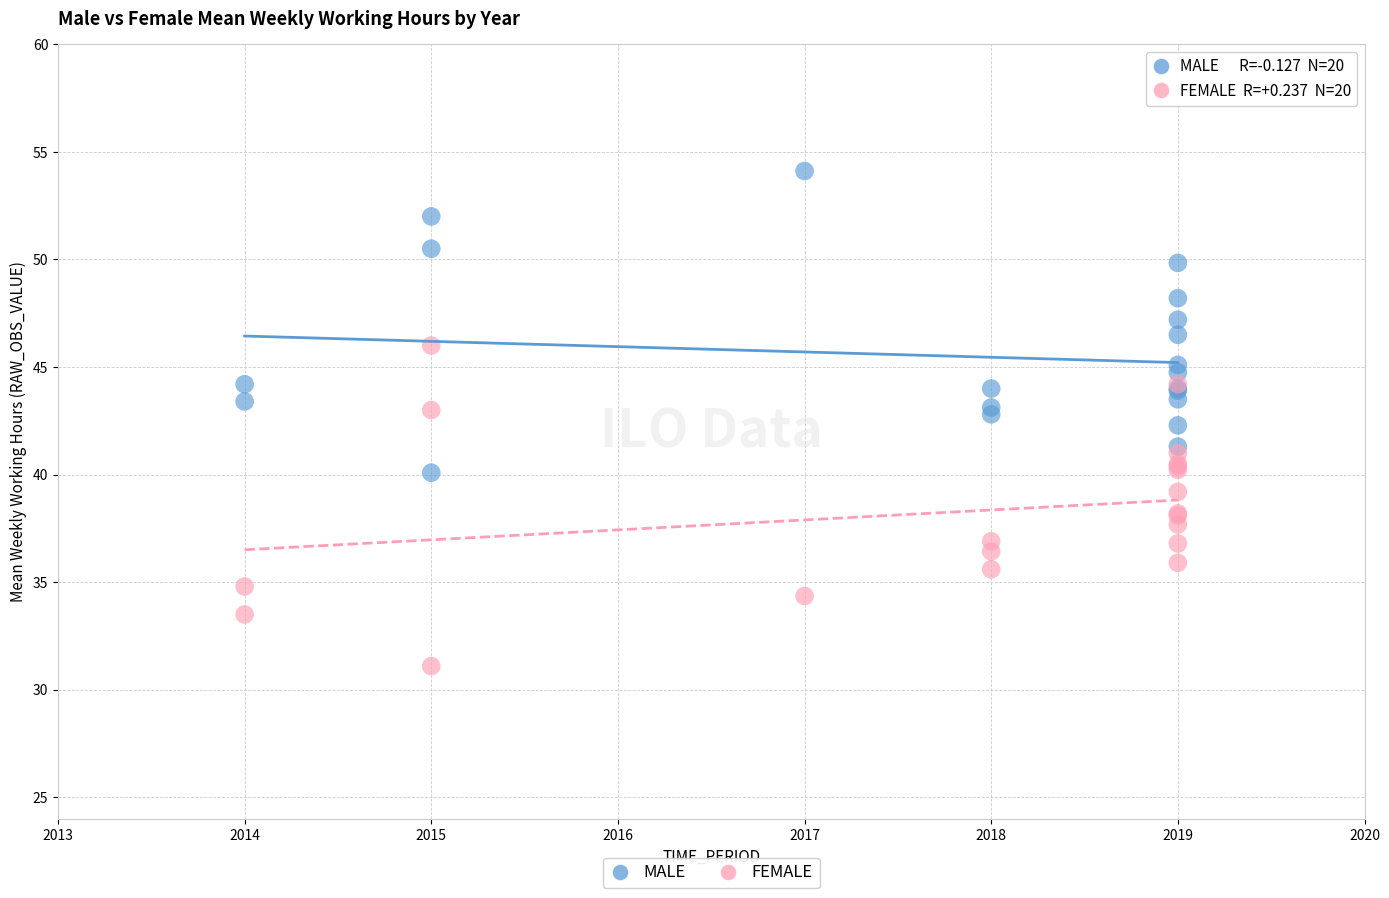

Which series contains the highest Y value?

MALE